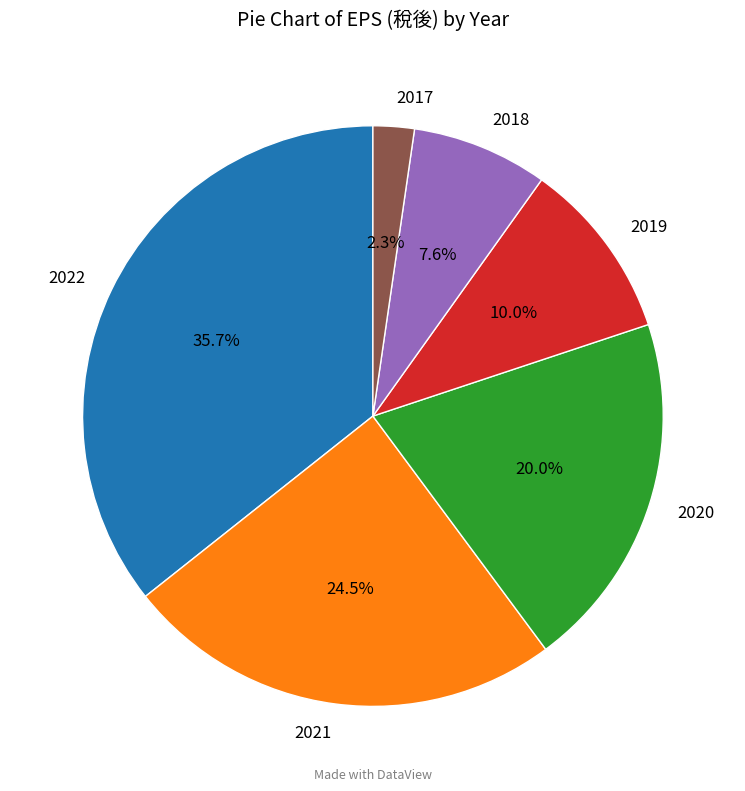

What is the smallest slice in the pie chart?

2017